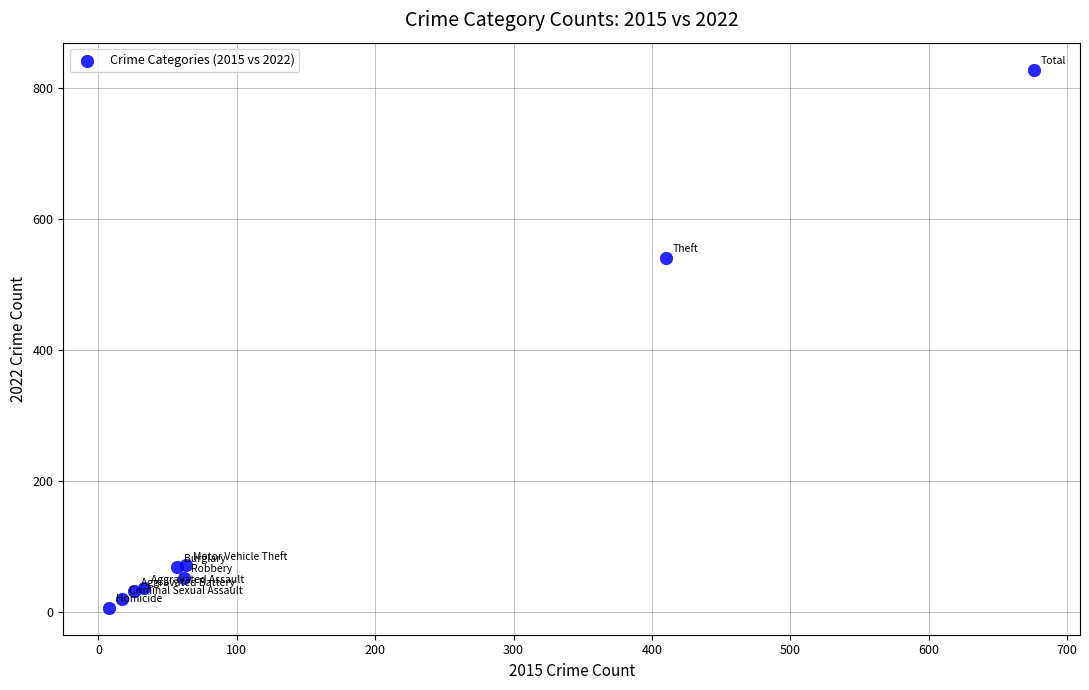

What Y value in the scatter plot is closest to 417?

541